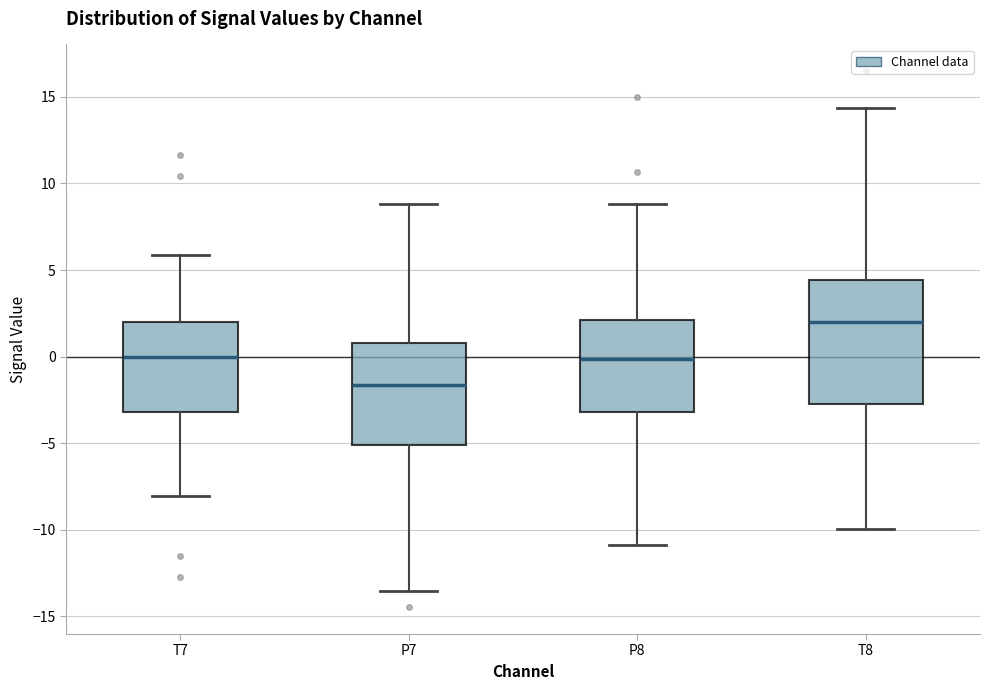

Comparing the boxes themselves (not the whiskers), which one is the tallest?

T8